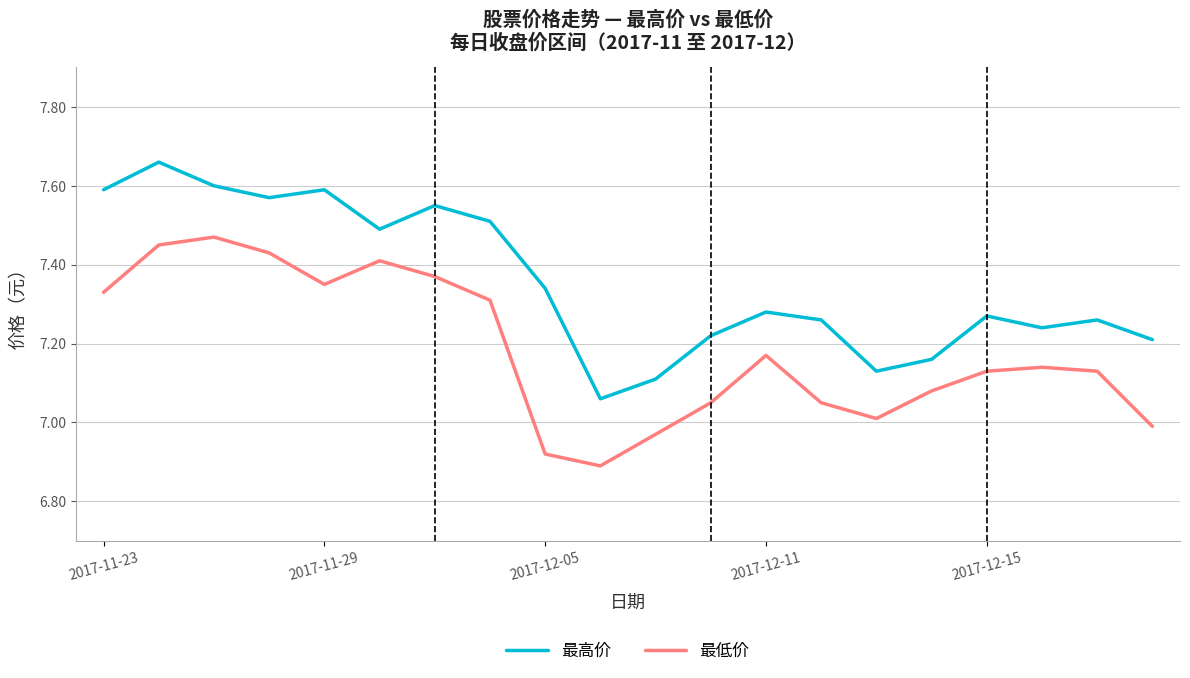

Rank the series by their maximum value, from lowest to highest.

最低价, 最高价